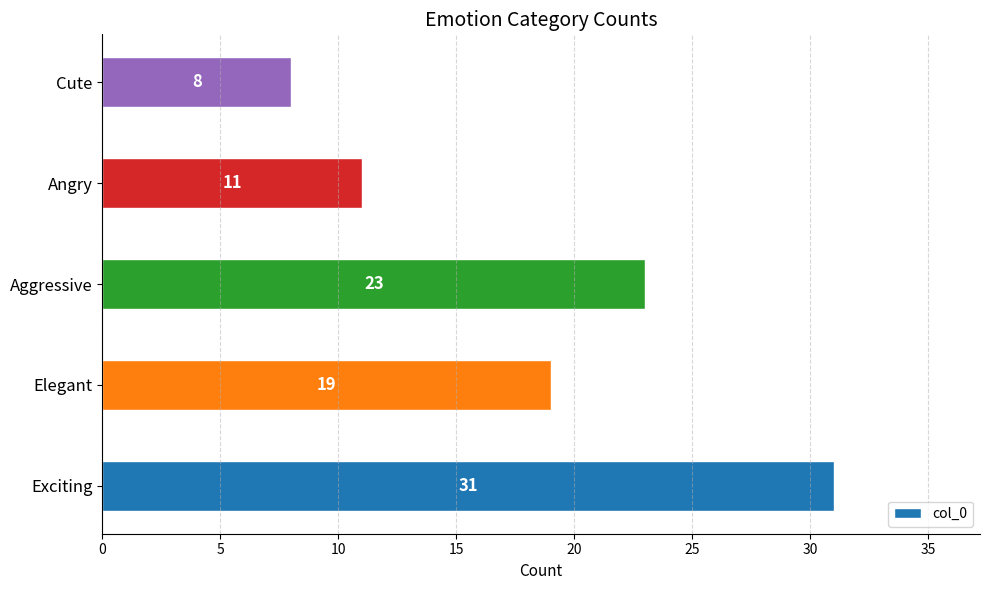

Reading bottom to top, what are all the values shown in this chart?

31	19	23	11	8